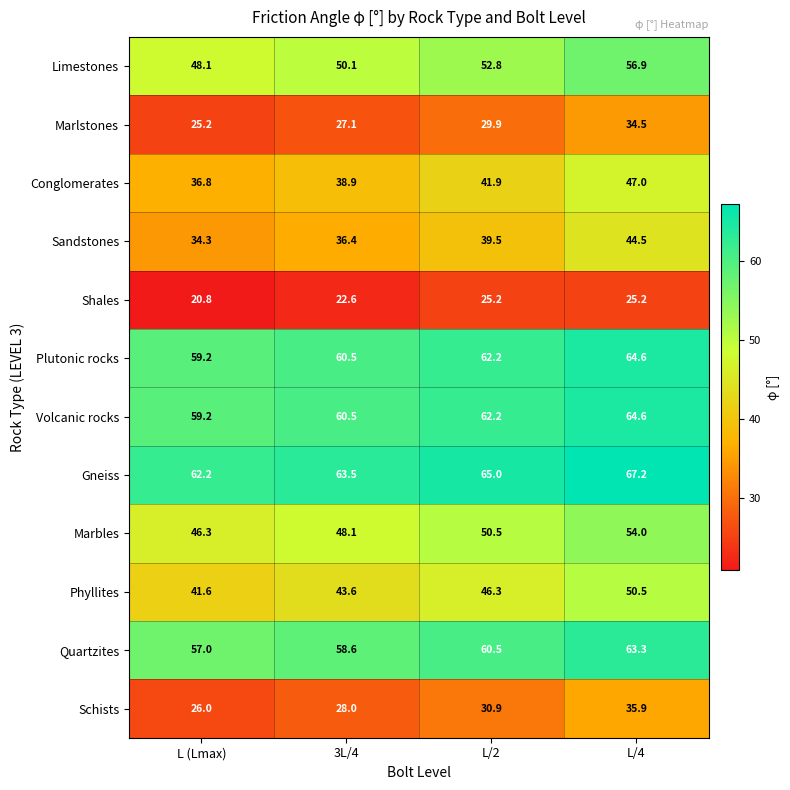

How many series are shown in this chart?

12